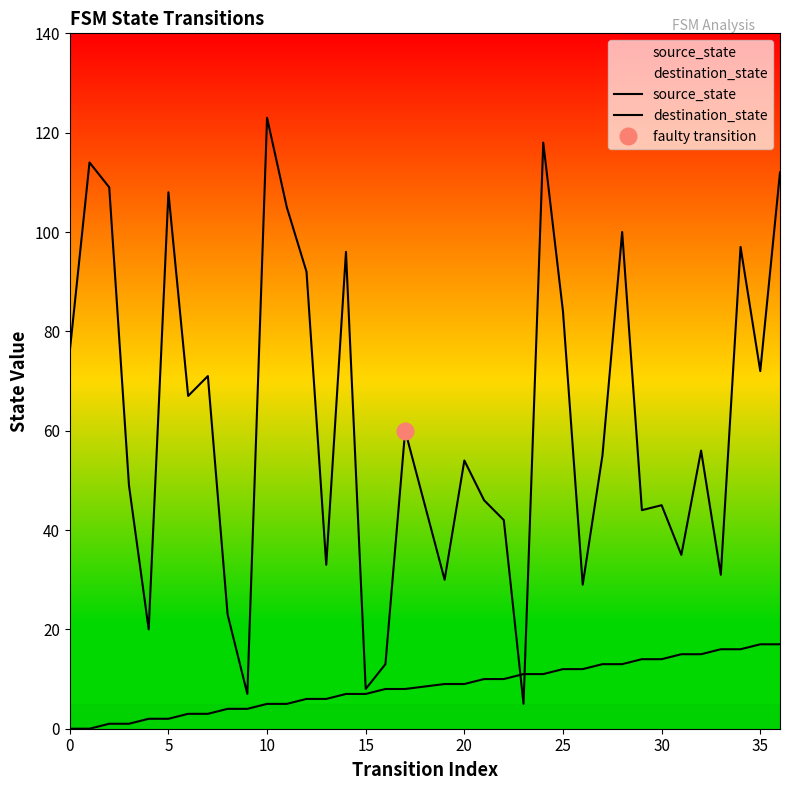

In destination_state, how many points are higher than both neighbors (excluding endpoints)?

12